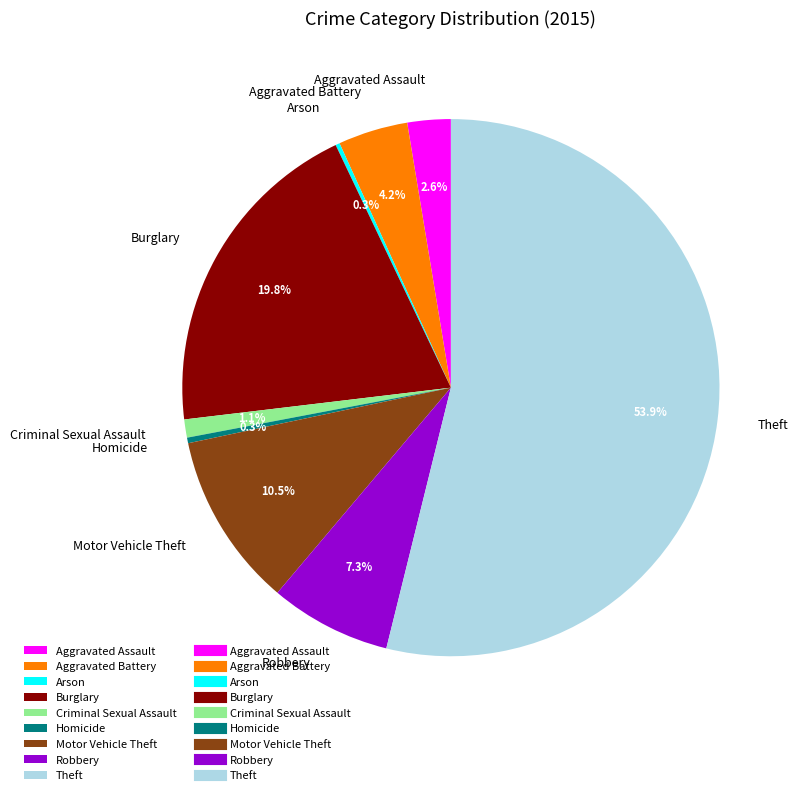

Which slice is the largest?

Theft